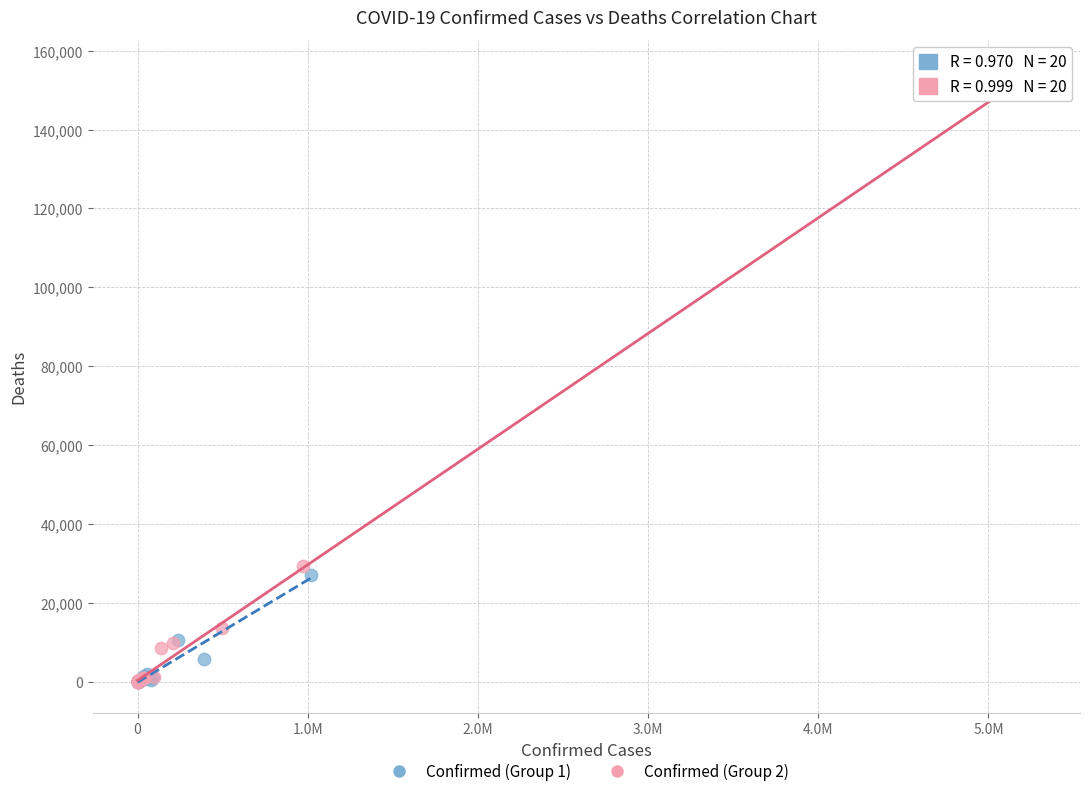

Which series reaches the maximum Y coordinate?

Confirmed (Group 2)